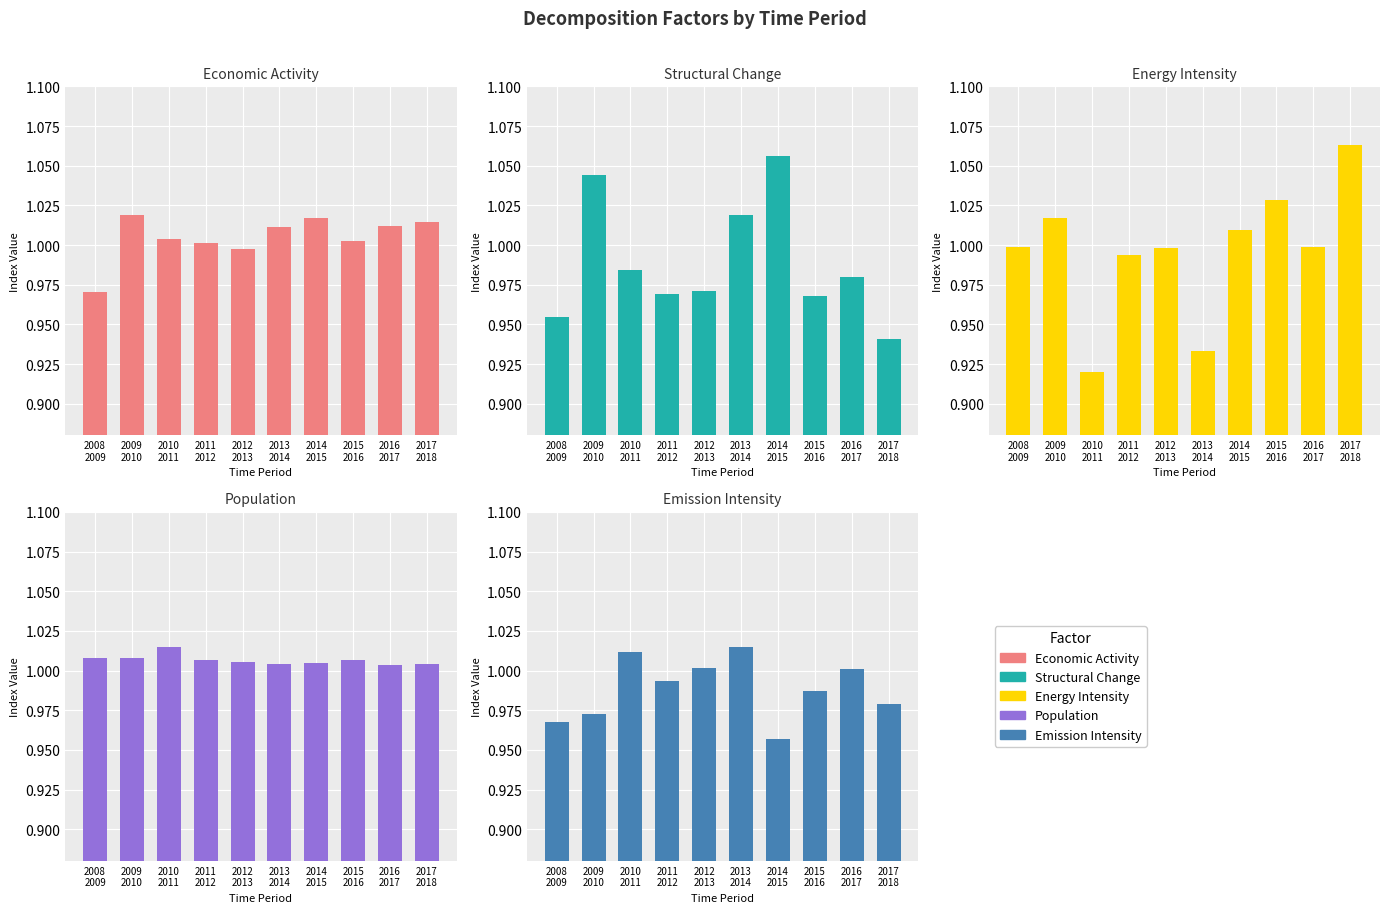

Which has a higher value, 2014
2015 or 2010
2011?

2014
2015